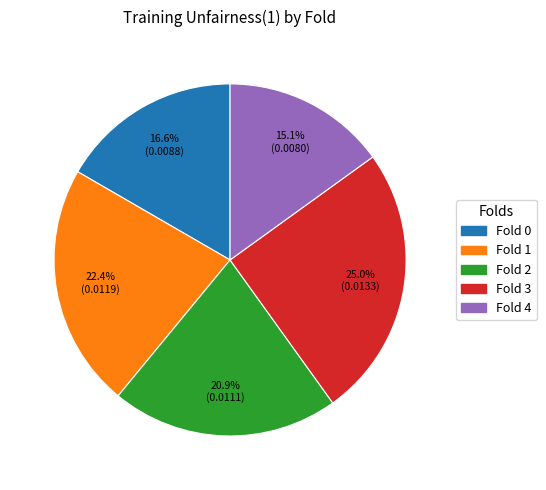

The Fold 4 slice represents 15% of the pie. True or false?

True